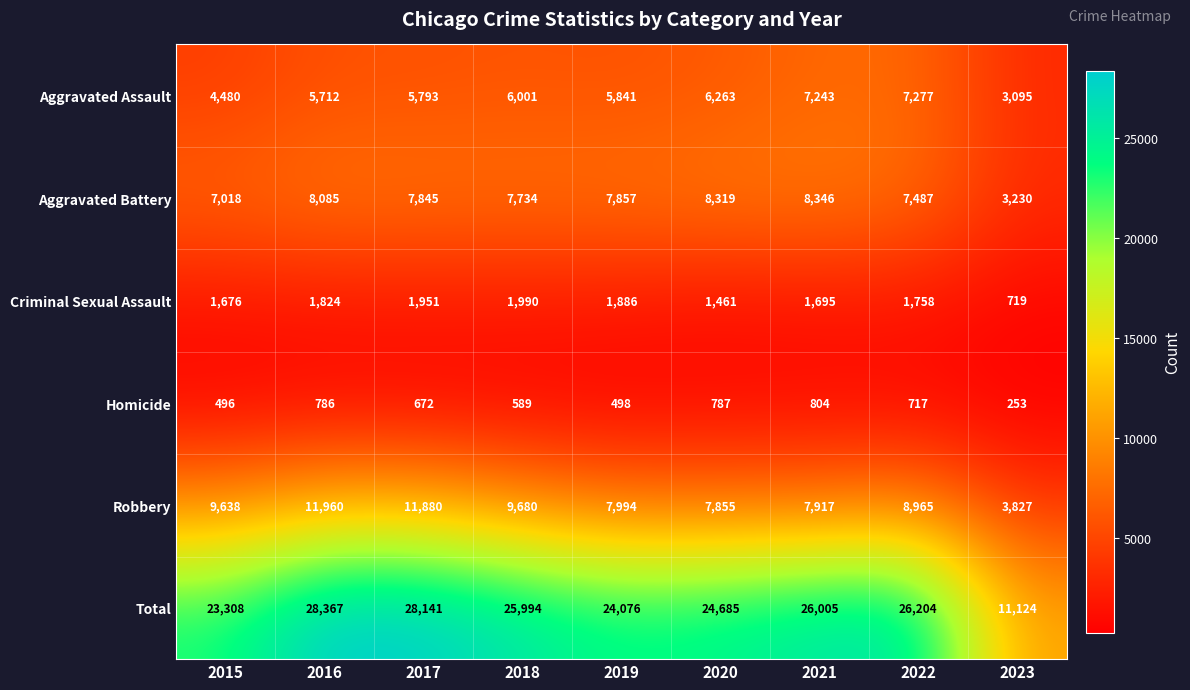

What is the difference between the maximum and minimum values in the Total series?

17243